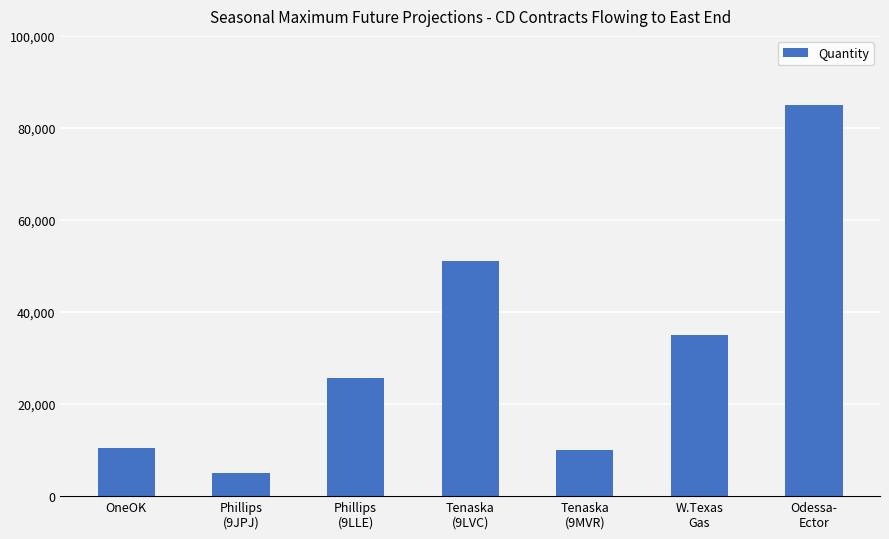

At which category does the chart reach its minimum across all series?

Phillips
(9JPJ)